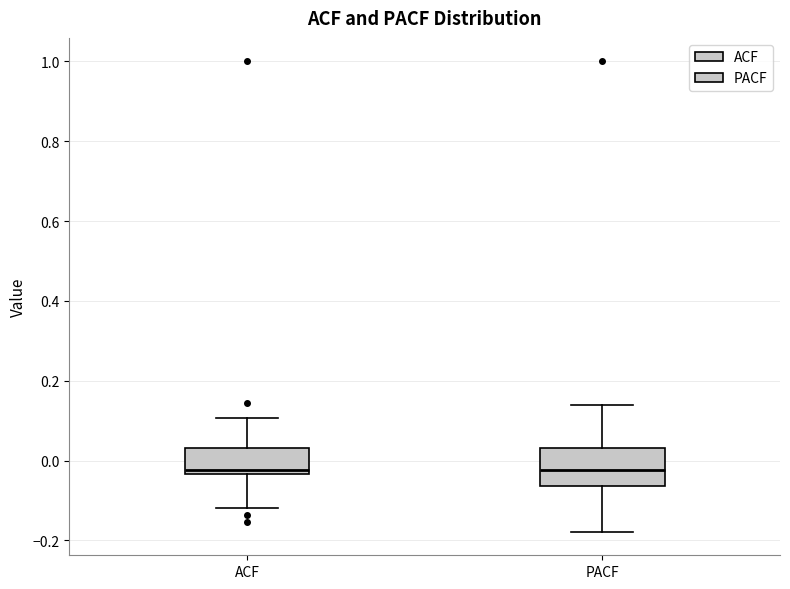

Where is the upper edge of the box for PACF on the y-axis? The values are not printed on the chart, so give them approximately, as read against the axis.

0.04